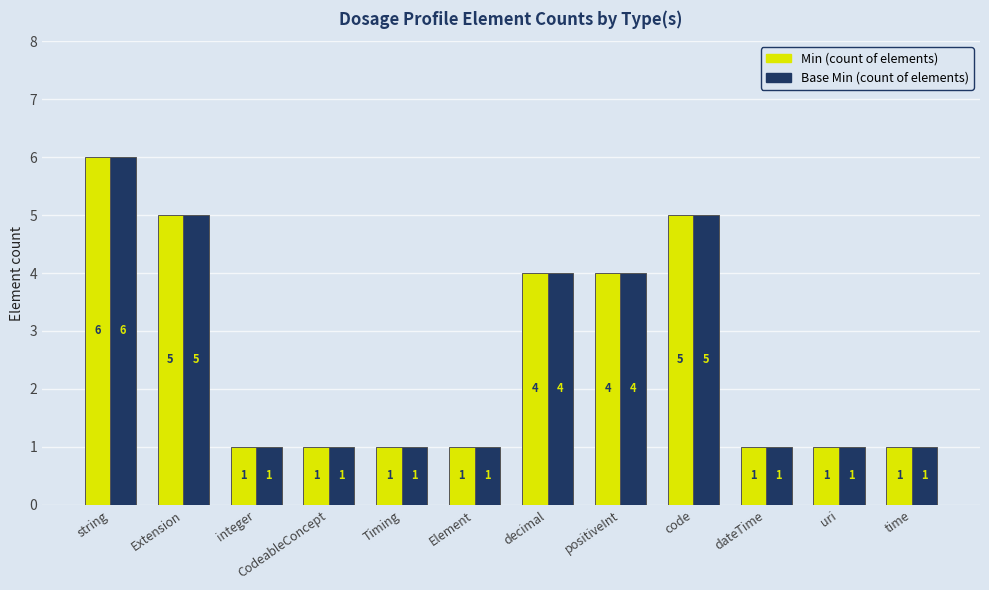

True or false: Base Min (count of elements) has a value of 8 at code.

False